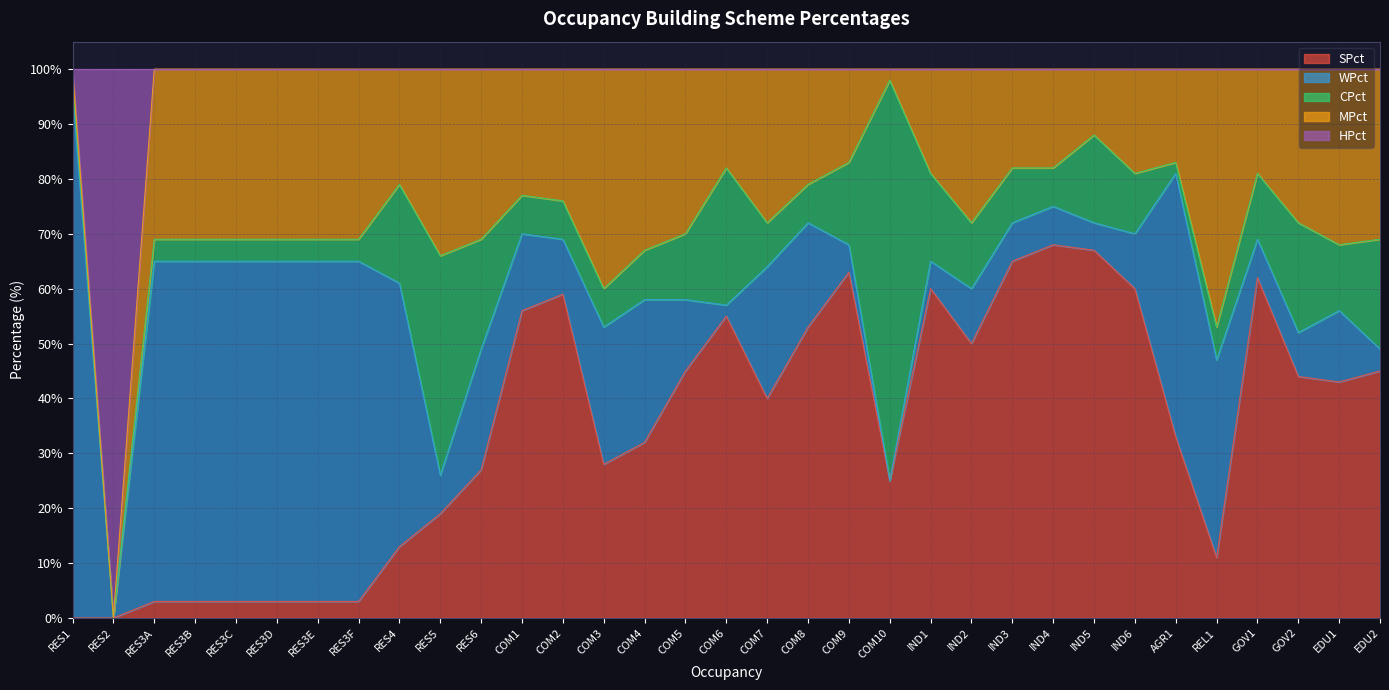

Between COM5 and COM9, which series saw the biggest shift?

SPct